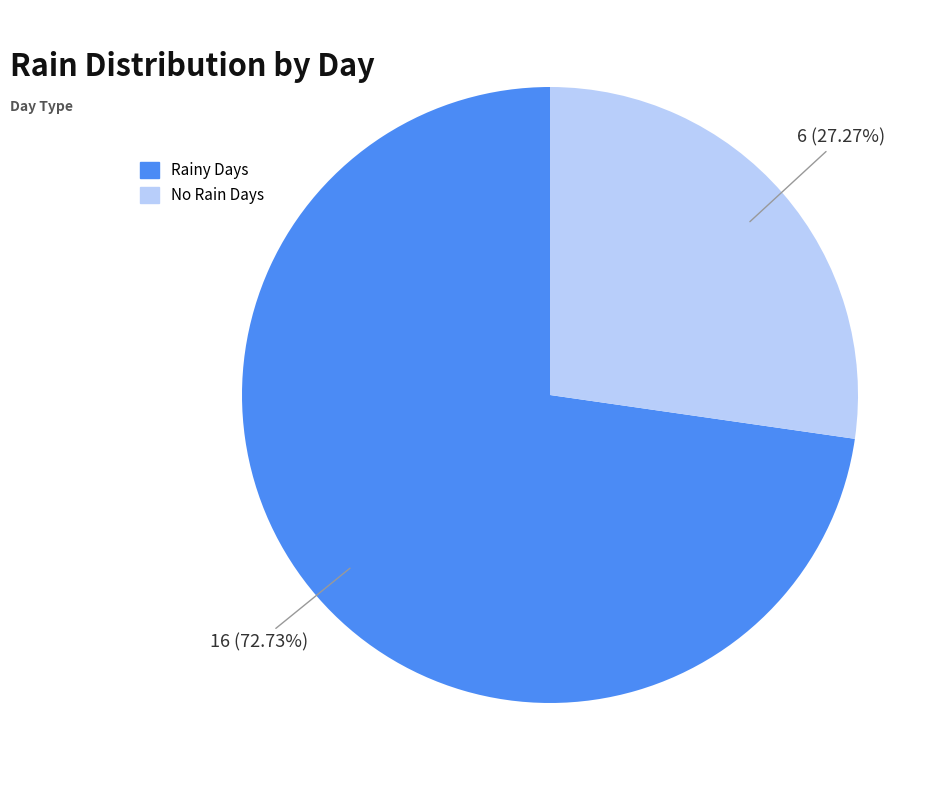

Does any single category account for the majority?

Yes